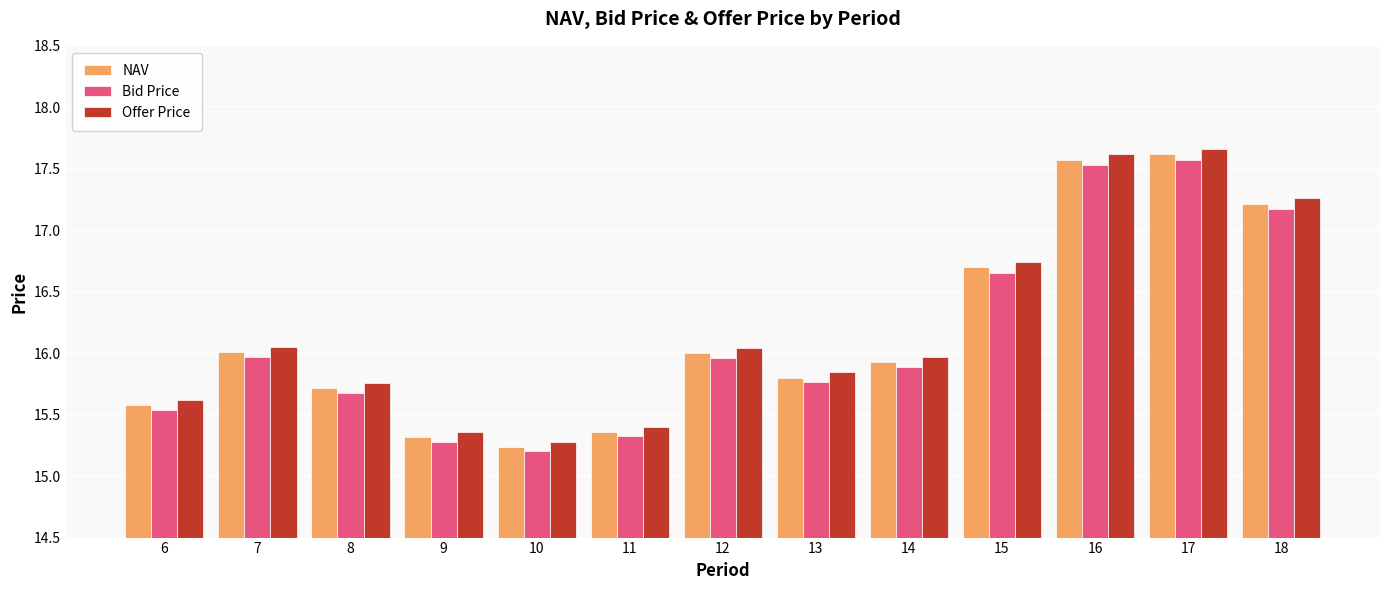

The value of NAV at 13 is 15.8. True or false?

True